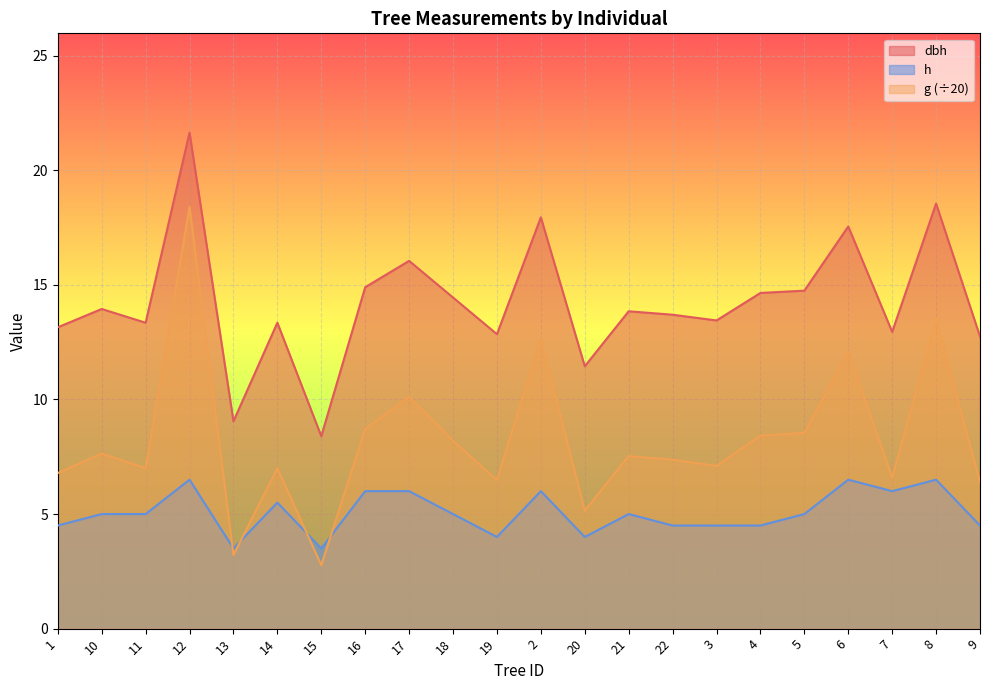

In dbh, how many points are higher than both neighbors (excluding endpoints)?

8